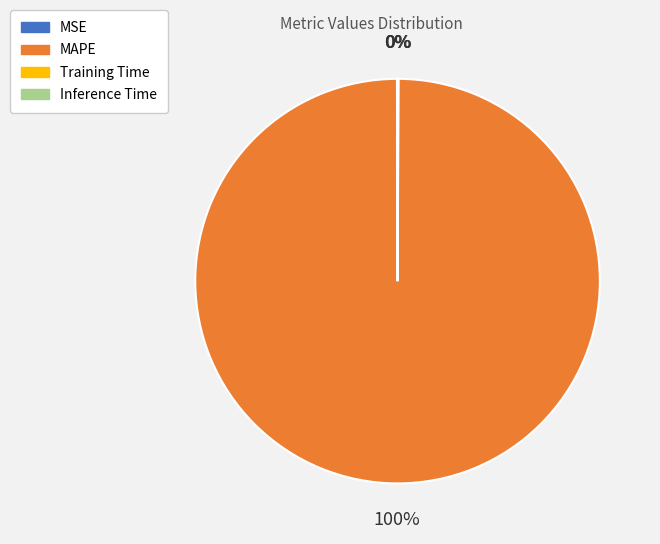

Which slice represents more than half of the pie?

MAPE